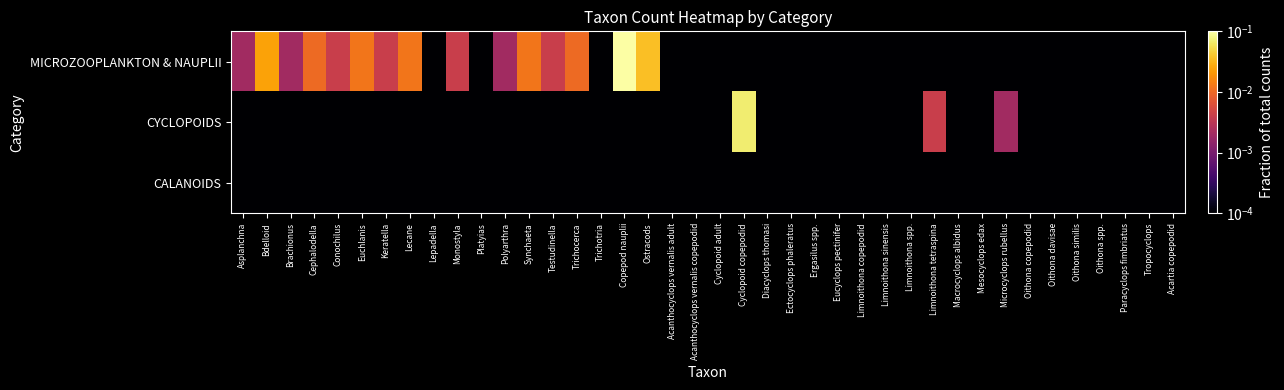

Which category has the lowest value across all series?

Lepadella